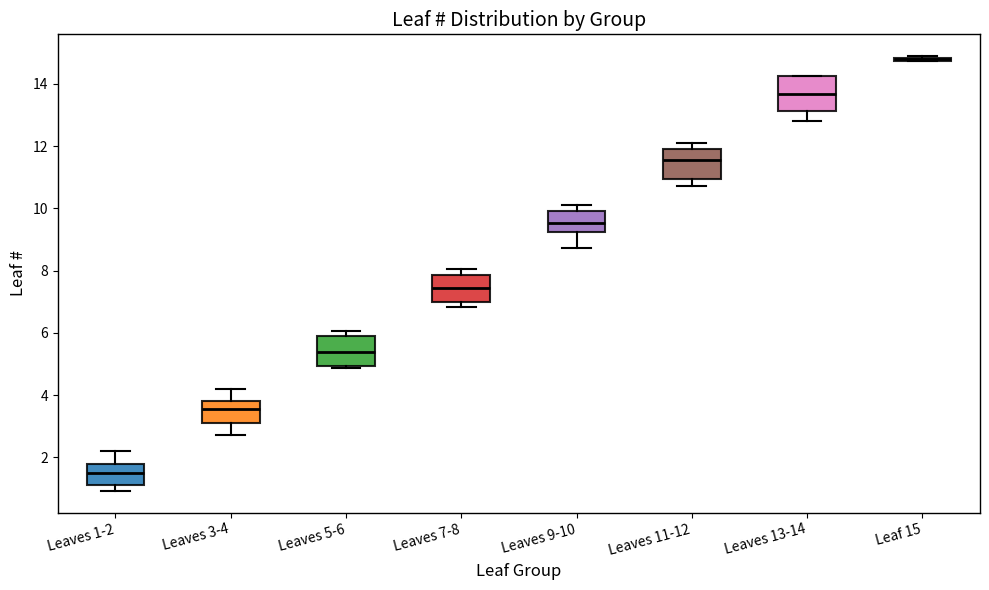

Reading left to right, transcribe this box plot: for each box, give where its median line is, the range the box spans, and where its two whiskers end, as read against the y-axis. The values are not printed on the chart, so give them approximately, as read against the axis.

Leaves 1-2: median 1.6, box 1.2 to 1.8, whiskers 1.0 to 2.2
Leaves 3-4: median 3.6, box 3.2 to 3.8, whiskers 2.8 to 4.2
Leaves 5-6: median 5.4, box 5.0 to 5.8, whiskers 4.8 to 6.0
Leaves 7-8: median 7.4, box 7.0 to 7.8, whiskers 6.8 to 8.0
Leaves 9-10: median 9.6, box 9.2 to 10.0, whiskers 8.8 to 10.2
Leaves 11-12: median 11.6, box 11.0 to 12.0, whiskers 10.8 to 12.0 (just above the box's upper edge)
Leaves 13-14: median 13.6, box 13.2 to 14.2, whiskers 12.8 to 14.2
Leaf 15: box collapsed to a line at 14.8, whiskers 14.8 to 14.8